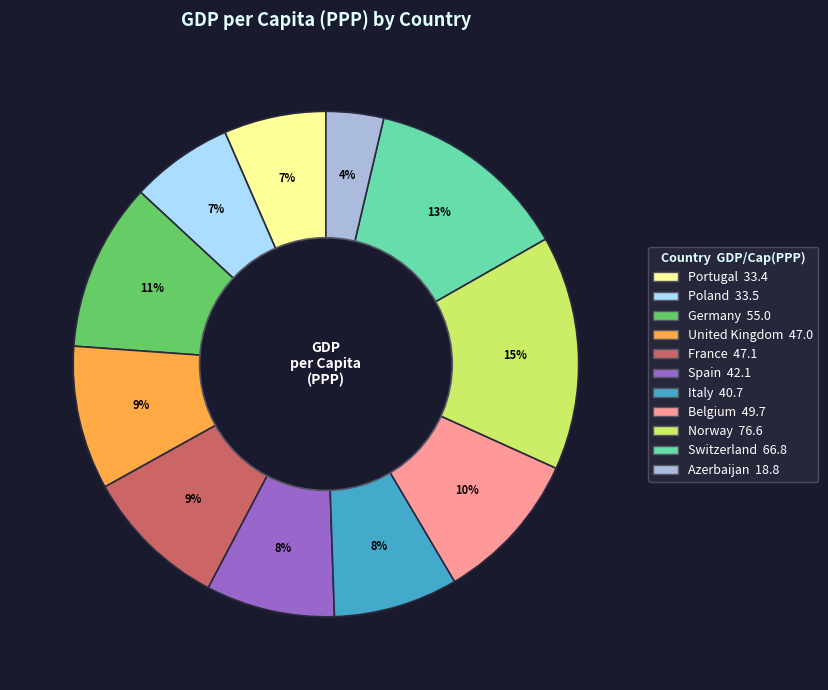

Is the sum of Belgium and Spain greater than half?

No